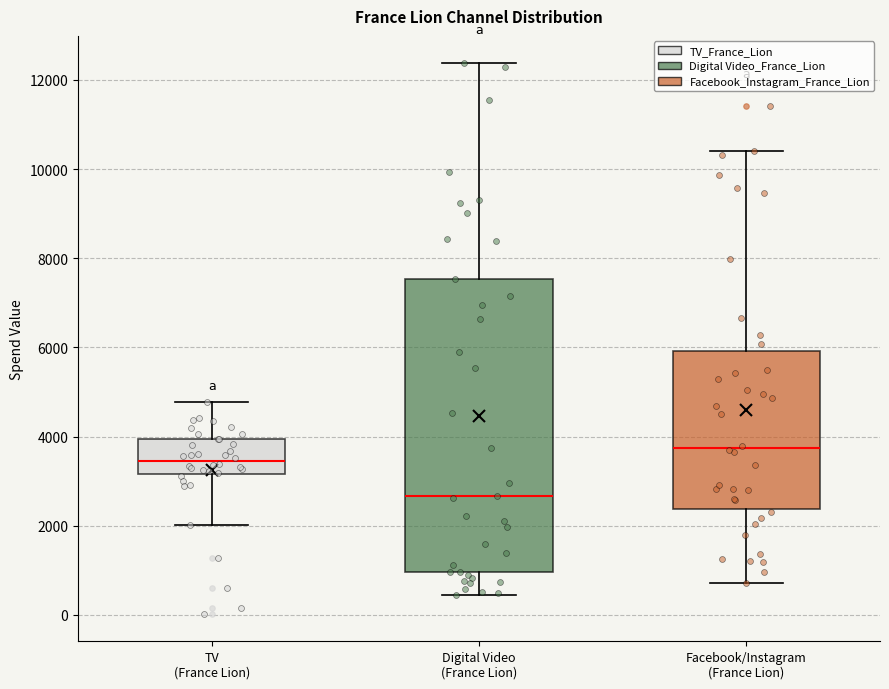

Reading left to right, transcribe this box plot: for each box, give where its median line is, the range the box spans, and where its two whiskers end, as read against the y-axis. The values are not printed on the chart, so give them approximately, as read against the axis.

TV (France Lion): median 3400, box 3200 to 4000, whiskers 2000 to 4800
Digital Video (France Lion): median 2600, box 1000 to 7600, whiskers 400 to 12400
Facebook/Instagram (France Lion): median 3800, box 2400 to 6000, whiskers 800 to 10400